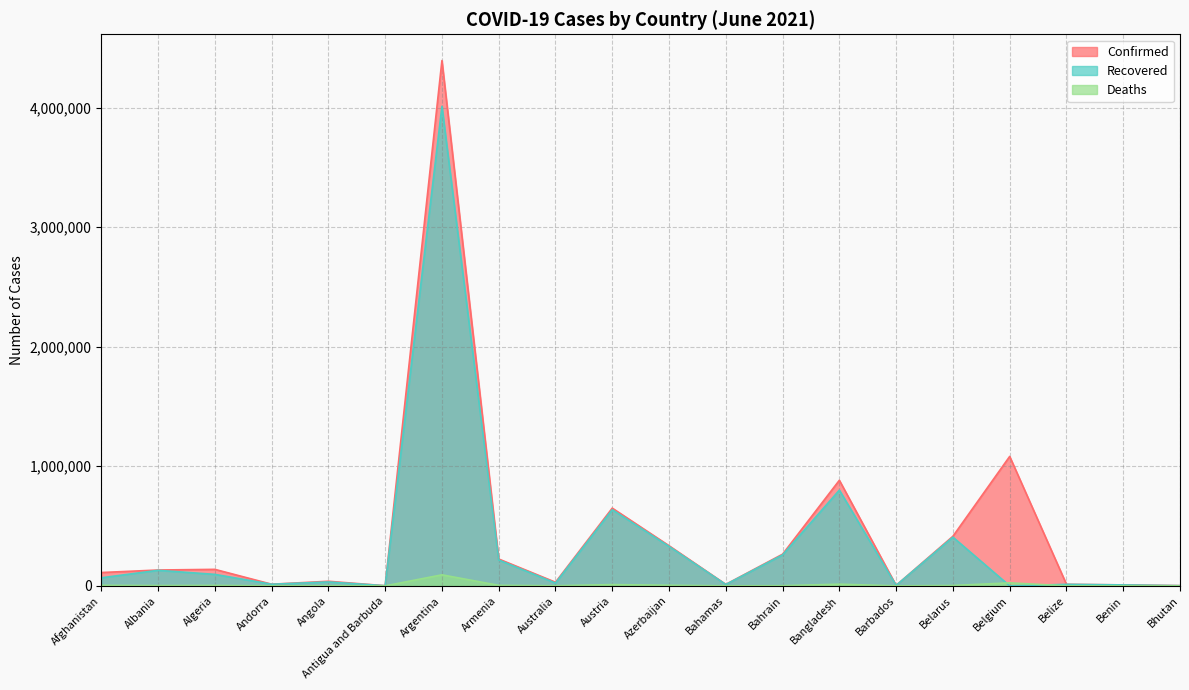

Does the chart display data point markers on the line(s)?

No